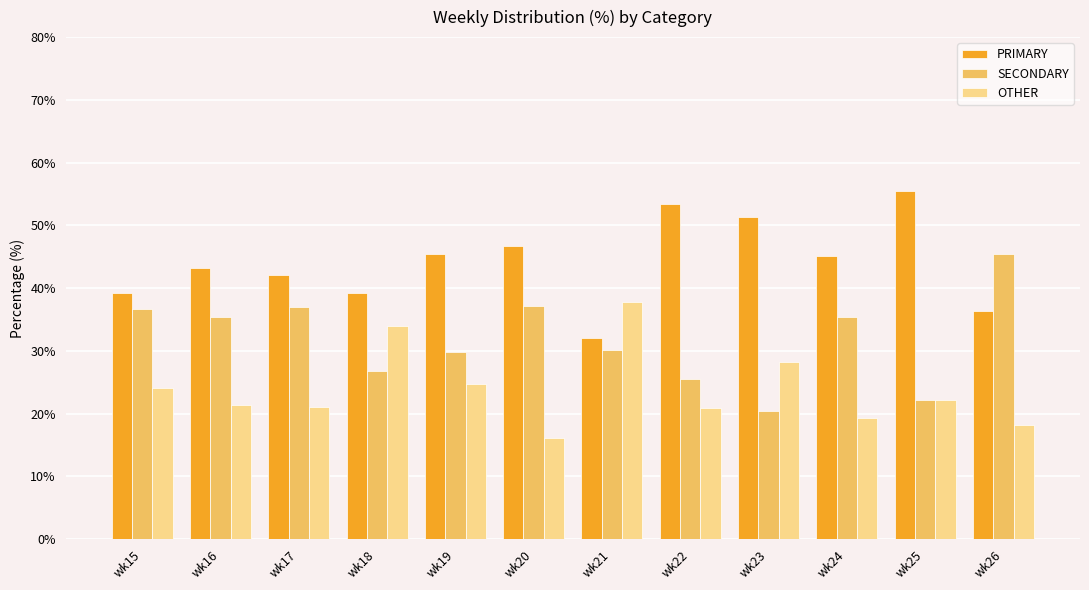

At which label does SECONDARY first exceed 35?

wk15